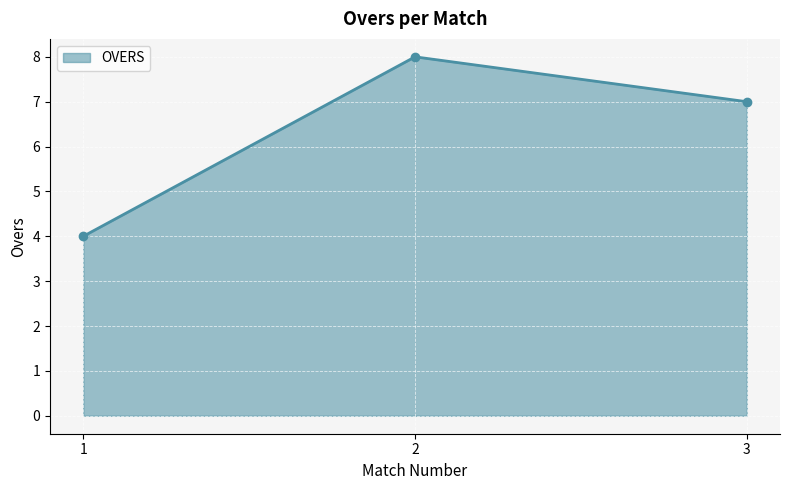

What is the change in value from 2 to 3?

-1